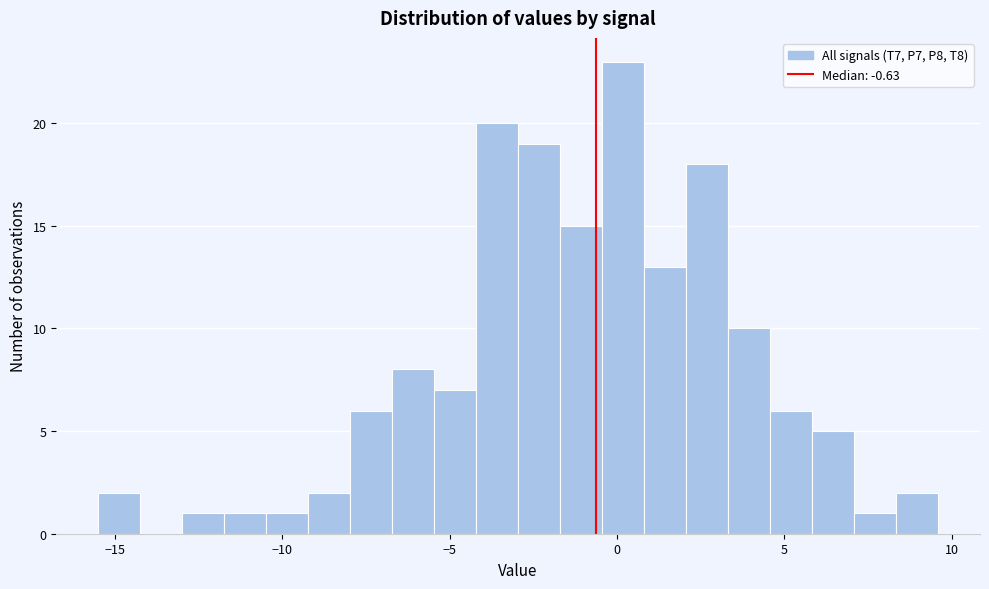

Around what value on the x-axis is the tallest bar? Give the approximate position of its centre, as read against the axis.

0.0